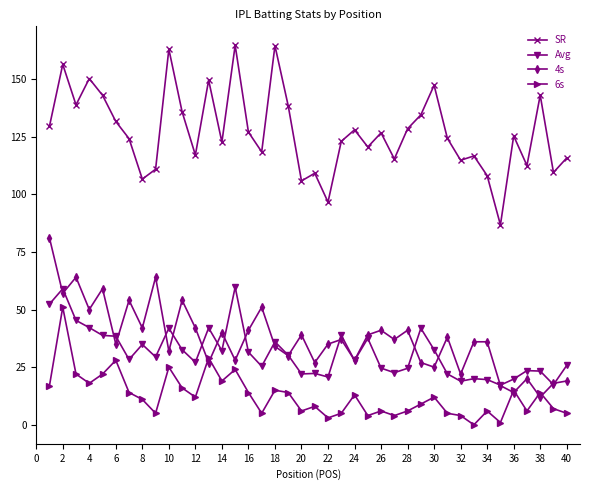

After their last crossing, which series has the higher values: Avg or 4s?

Avg